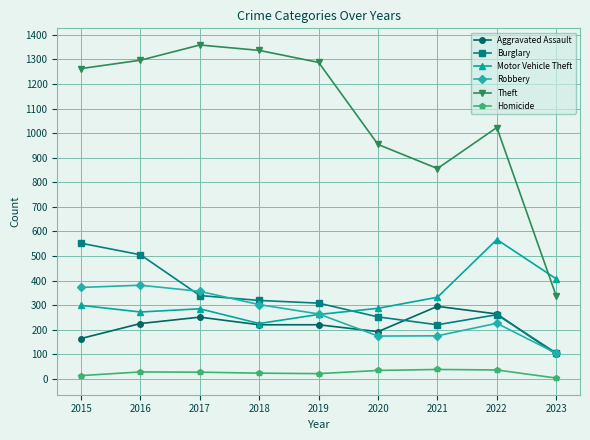

True or false: Homicide has more than 0 interior local peaks.

True